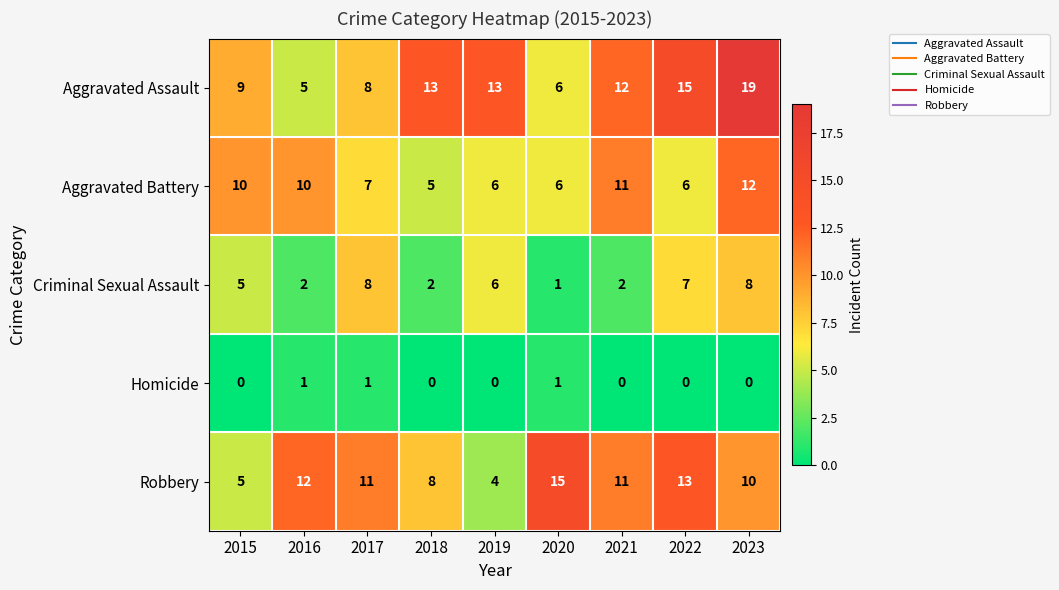

True or false: Homicide has a value of 0 at 2017.

False